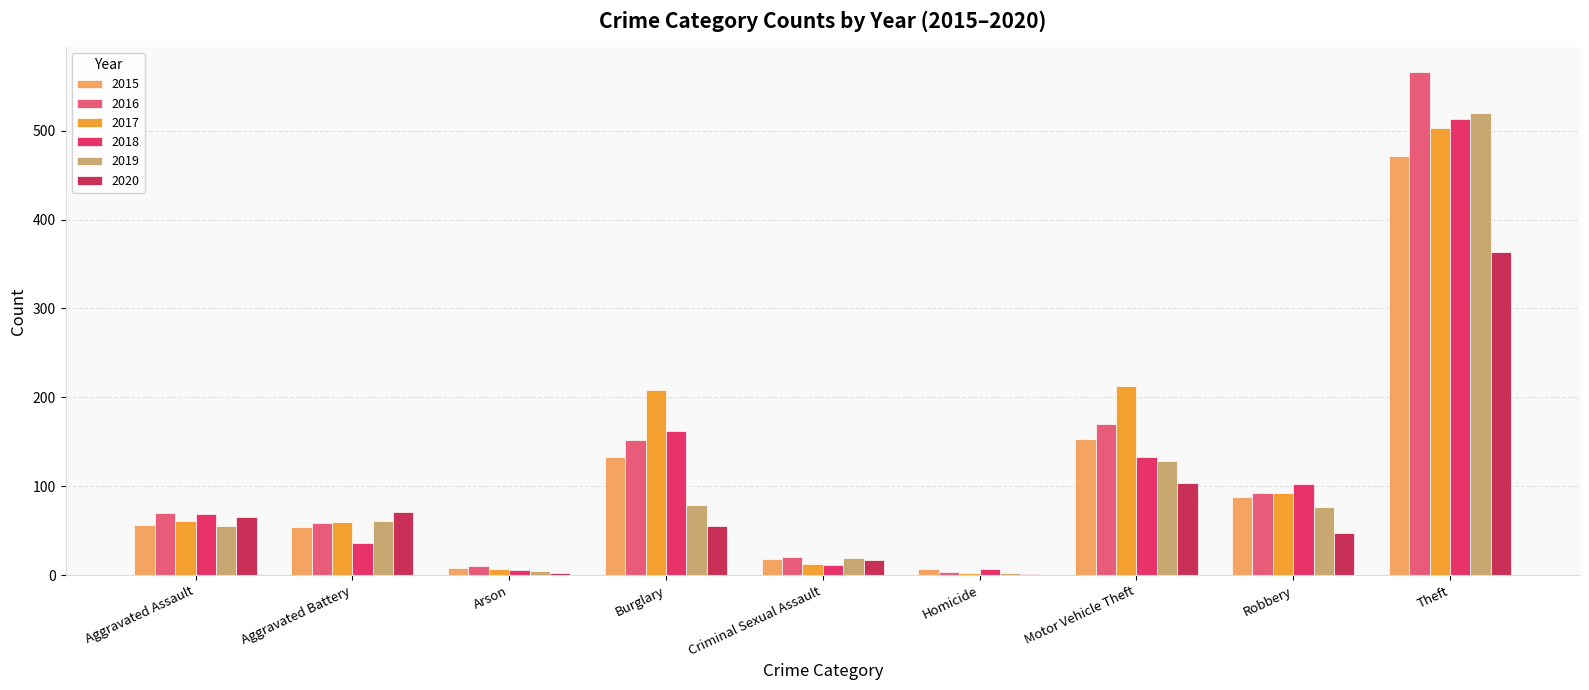

What is the sum of all 2017 values?

1160